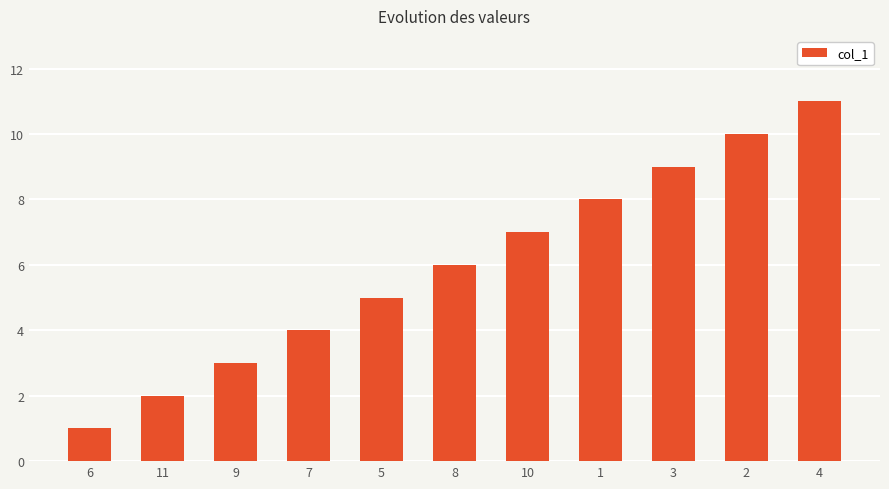

What is the label of the 2nd bar from the right?

2